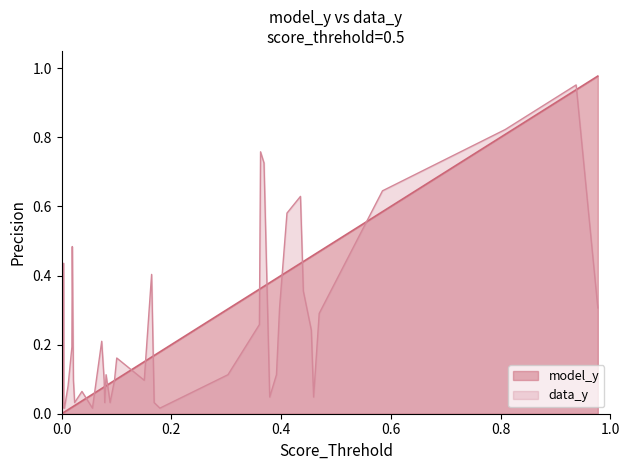

What are all the series names shown in the legend?

model_y, data_y